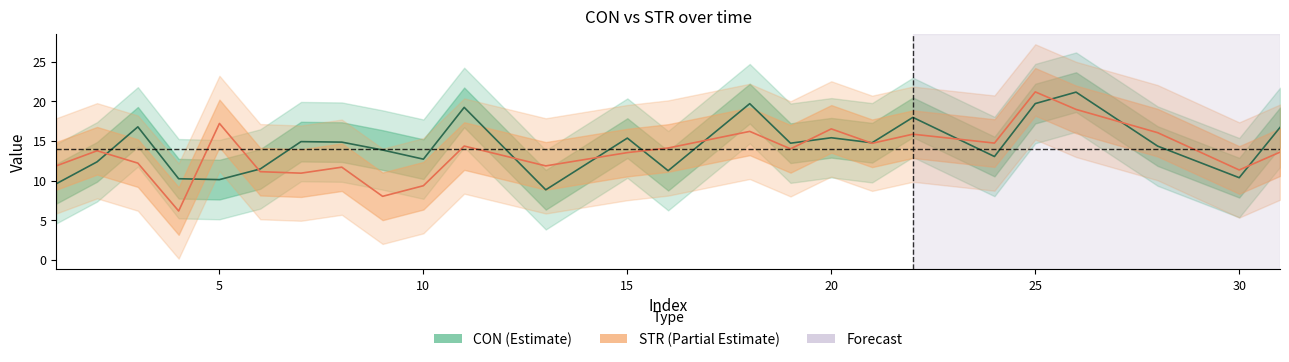

Rank the series at 31 from highest to lowest value.

CON, STR